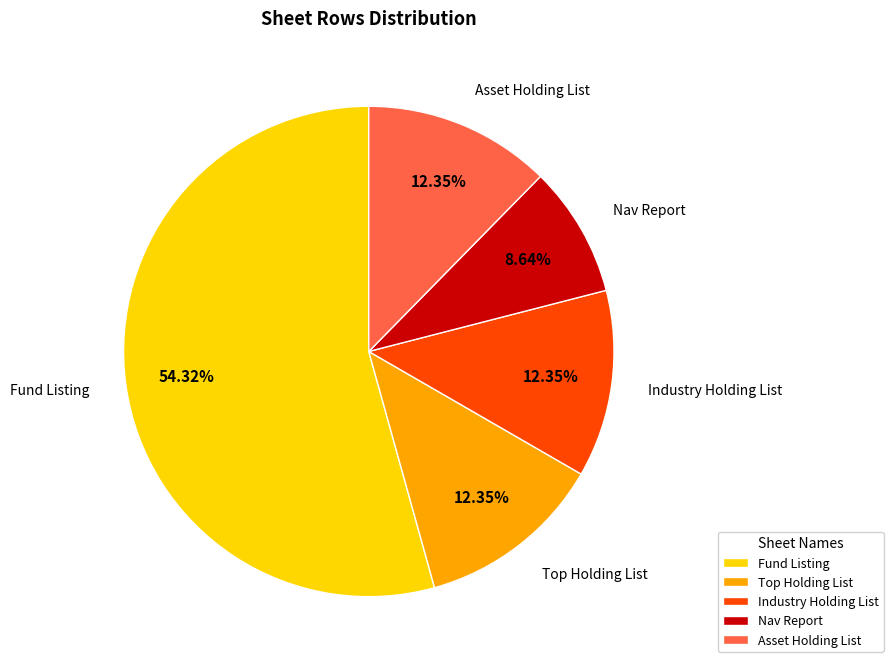

Approximately how many times larger is the value at Nav Report compared to Asset Holding List?

0.7